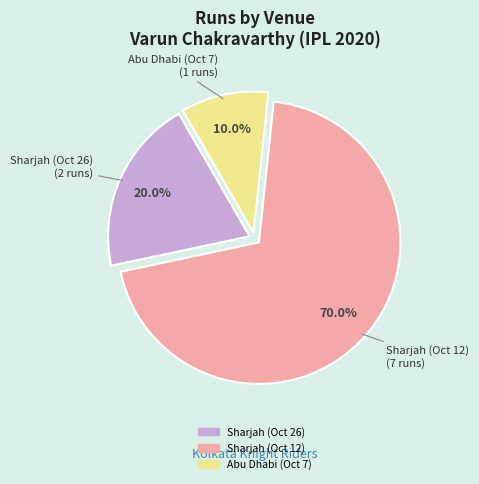

What is the total percentage of Sharjah (Oct 12) and Sharjah (Oct 26)?

90.0%